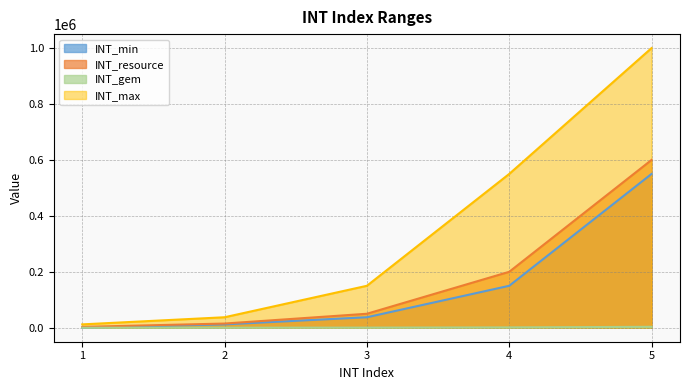

At which label is INT_gem closest to 1670?

4